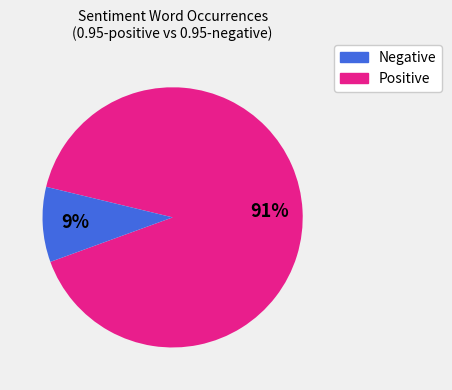

Is there any slice that represents more than half of the pie?

Yes